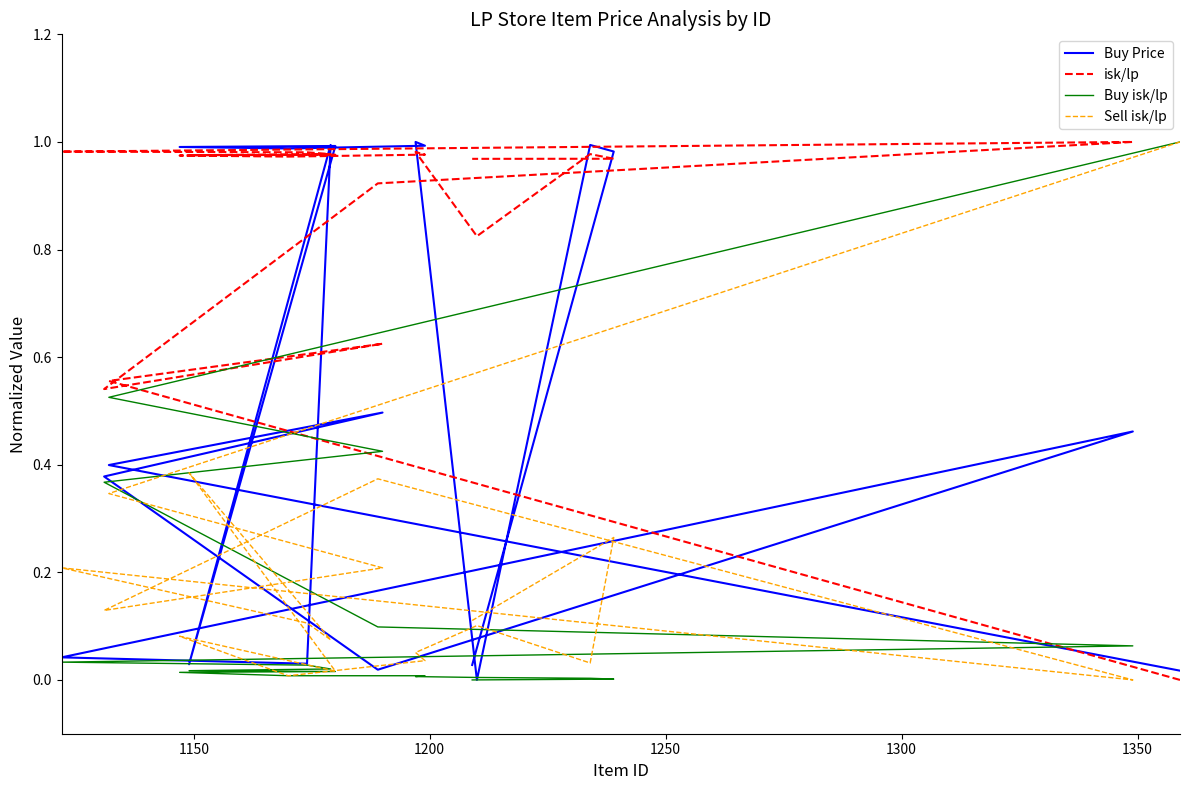

List the series in order of their peak value, lowest first.

Buy Price, isk/lp, Buy isk/lp, Sell isk/lp